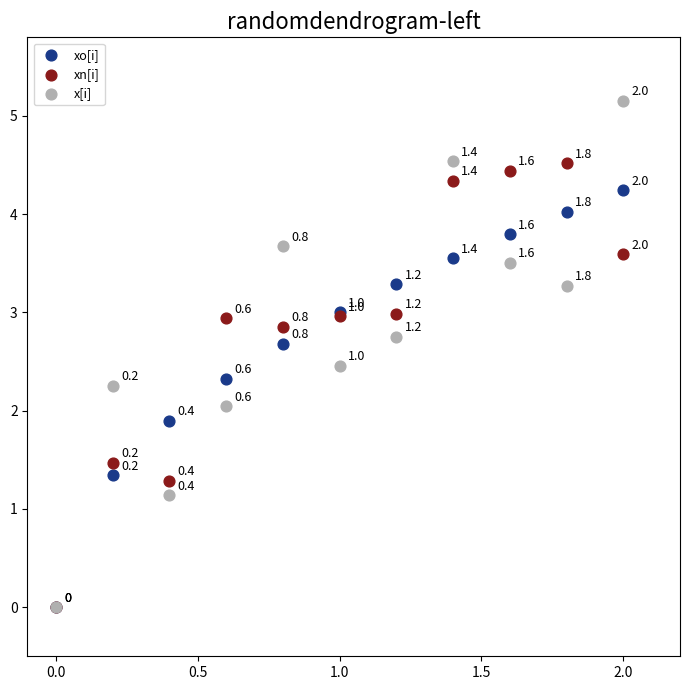

Which series has the widest spread of Y values?

x[i]